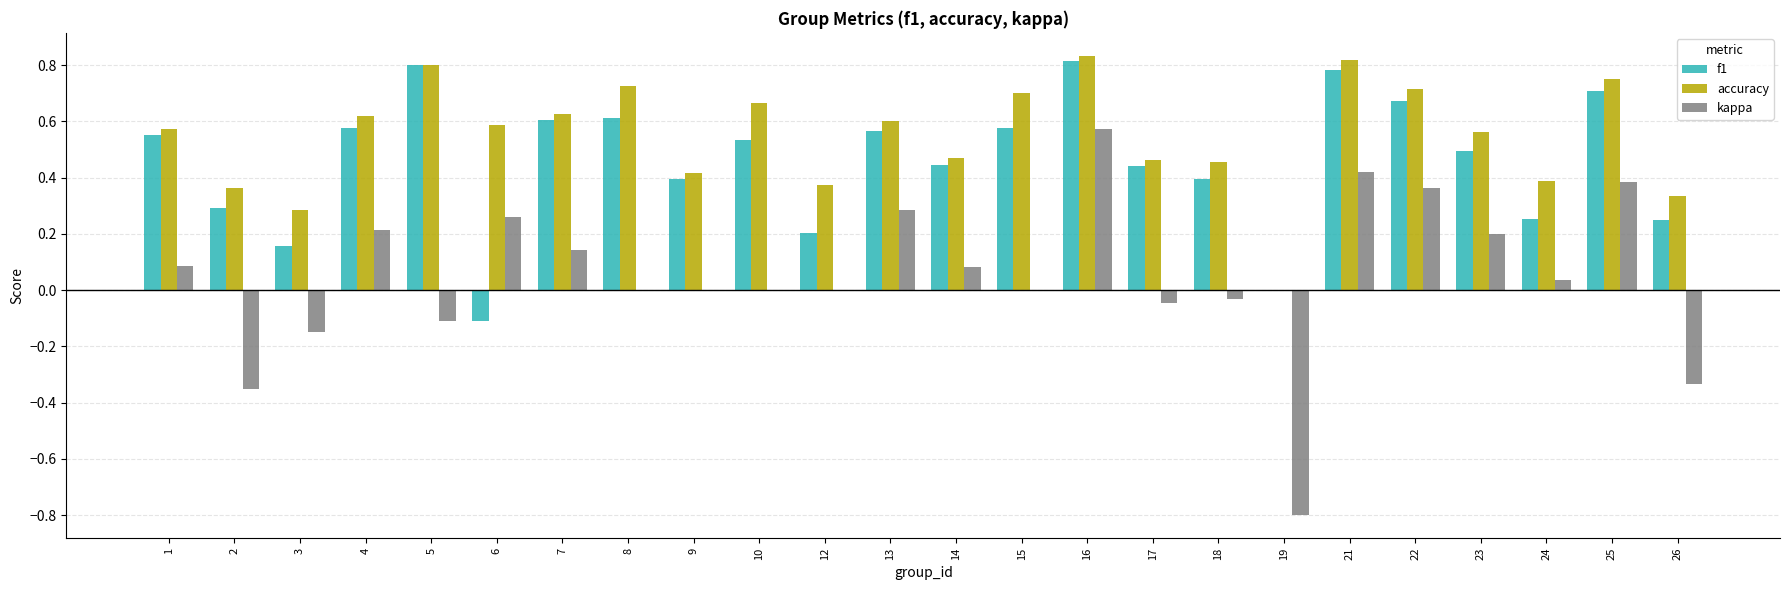

Between 4 and 21, which series saw the biggest shift?

kappa